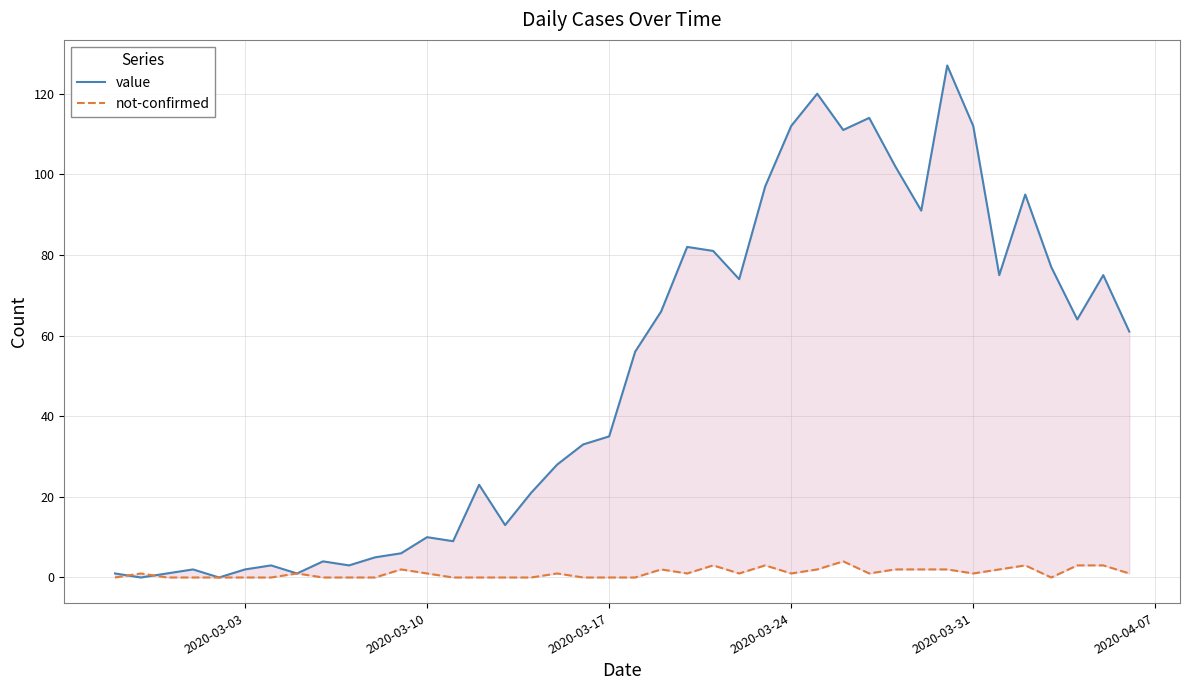

Rank the series by their average value, from highest to lowest.

value, not-confirmed